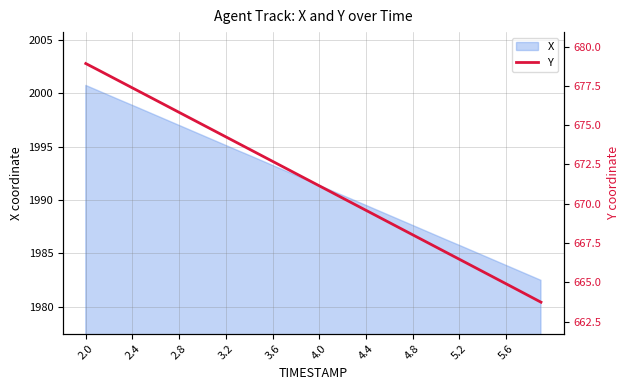

What is the label of the 31st point from the left?

30